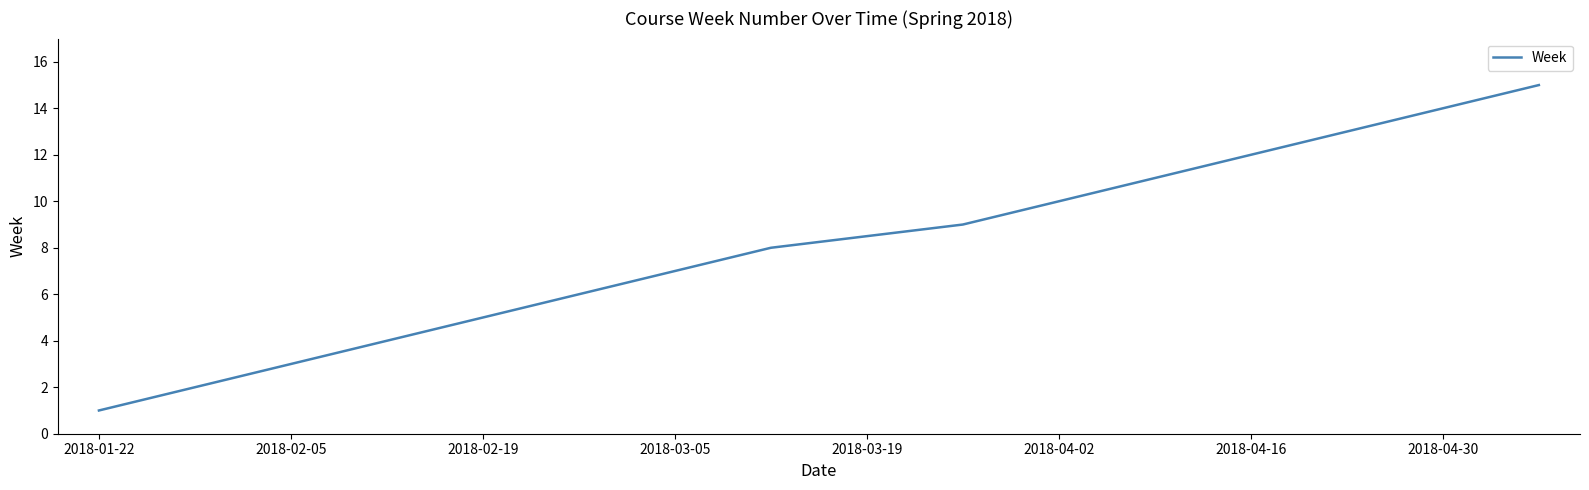

What is the difference between the maximum and minimum values?

14